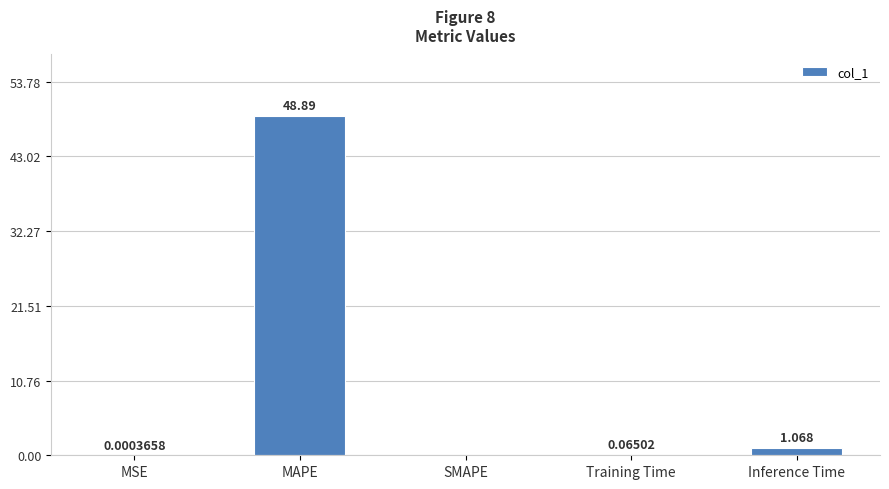

Between Training Time and MSE, which is larger?

Training Time